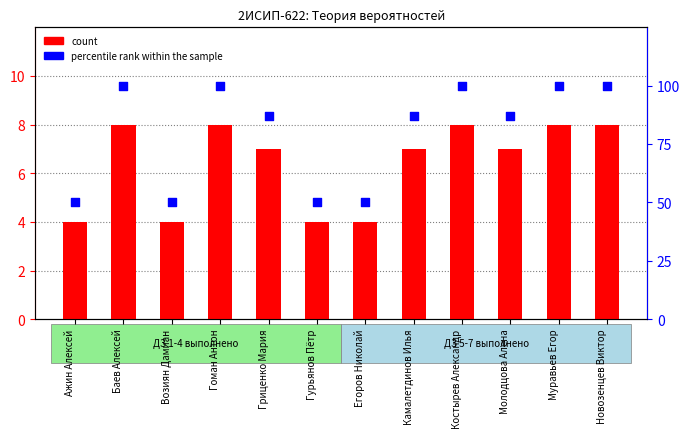

What are all the series names shown in the legend?

count, percentile rank within the sample